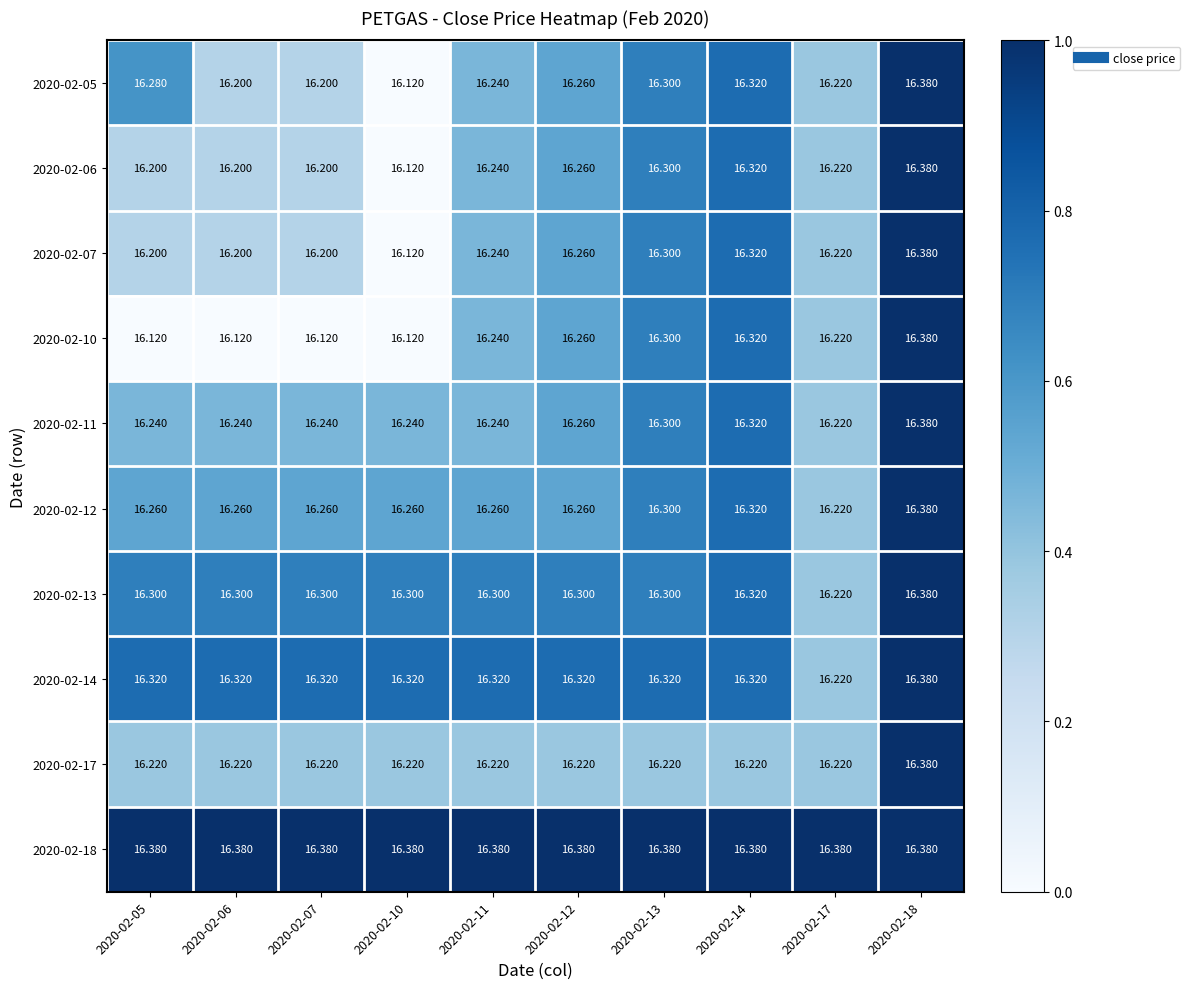

How many distinct data groups are displayed?

10